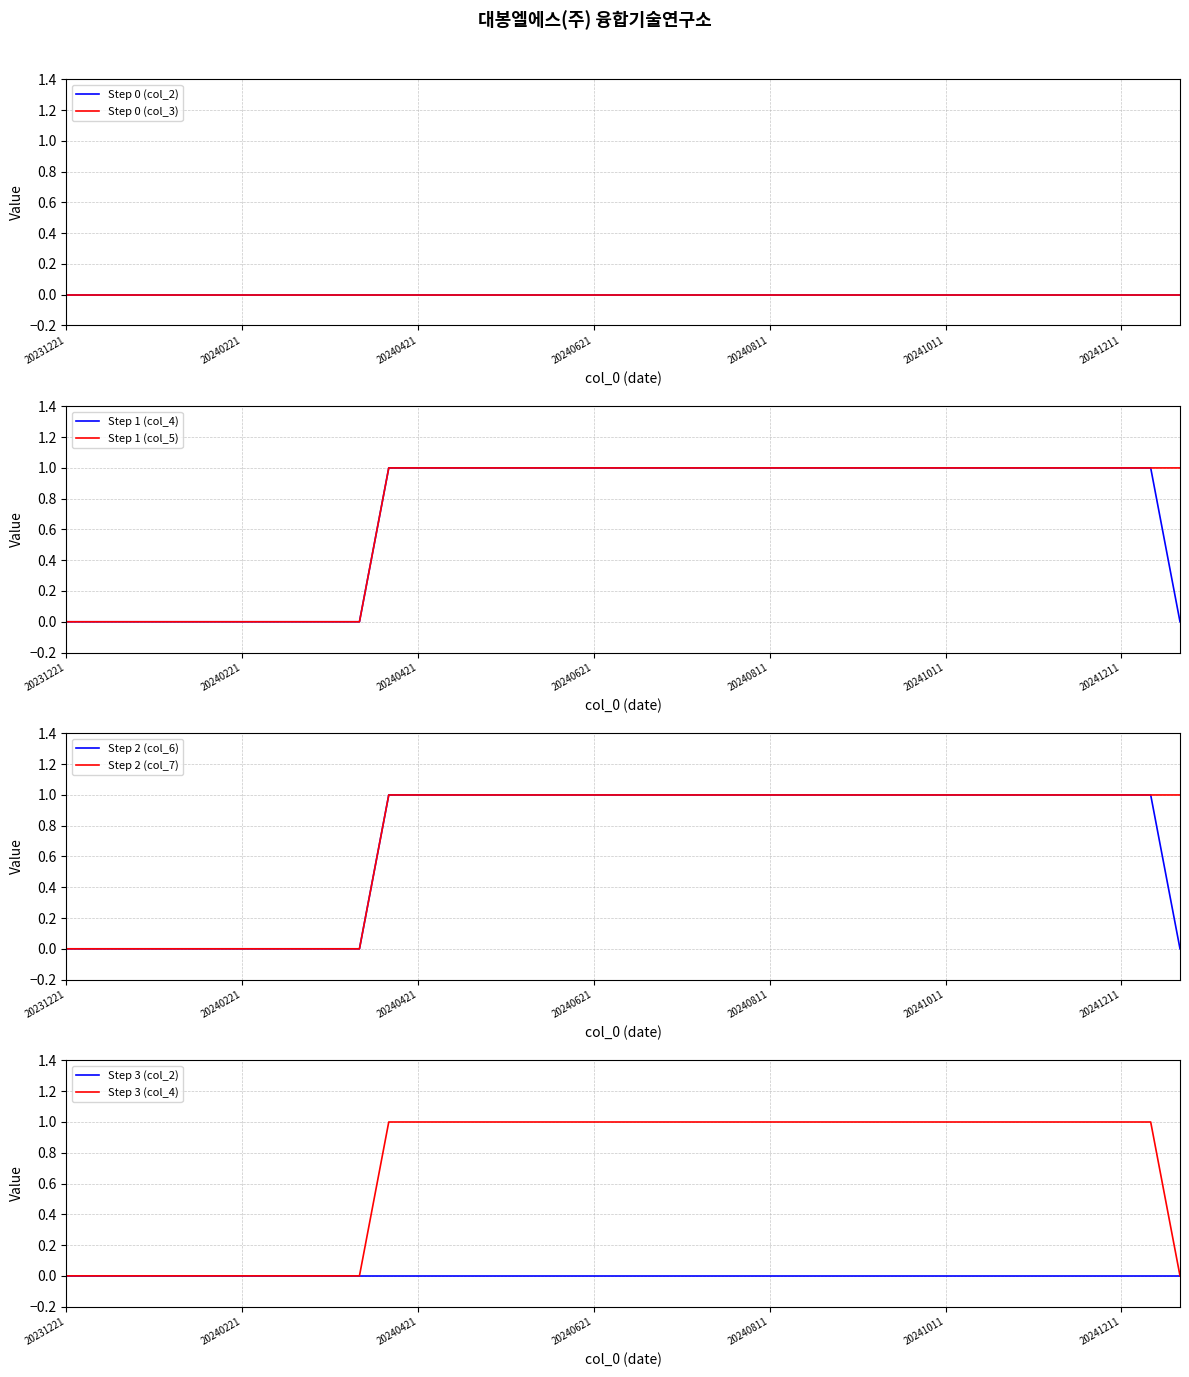

At which category is the sum across all series the highest?

20240411